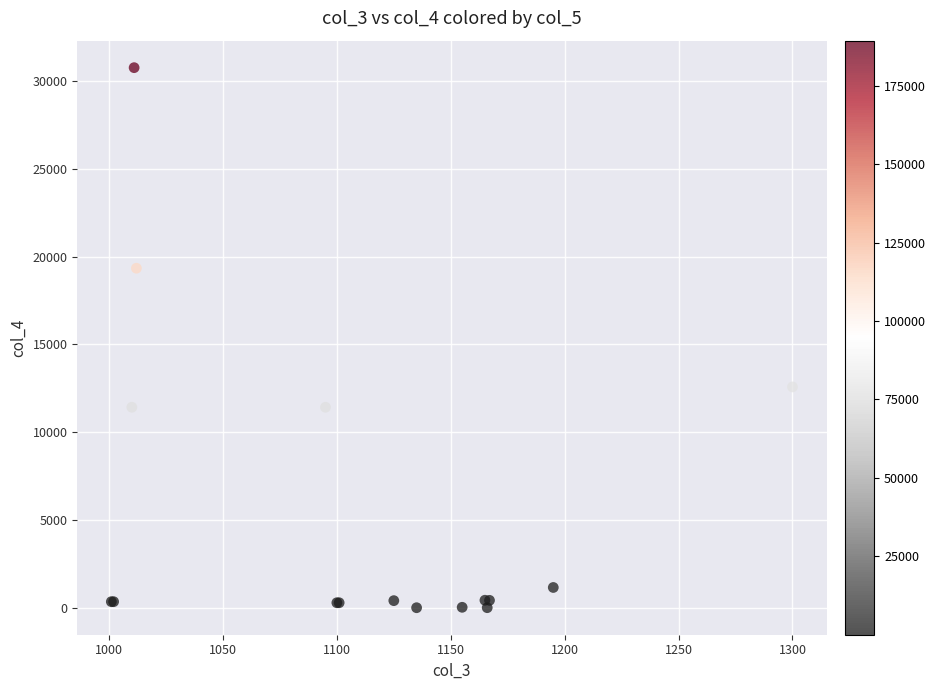

What Y value in the scatter plot is closest to 15382?

12578